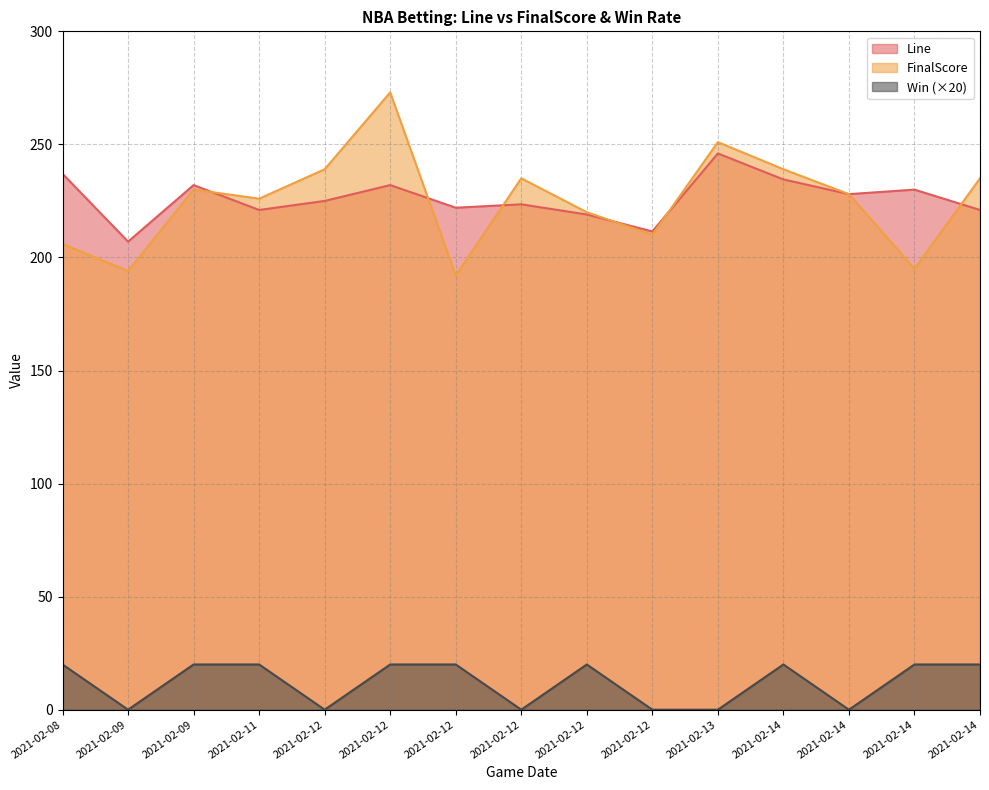

Count the number of categories in the chart.

15